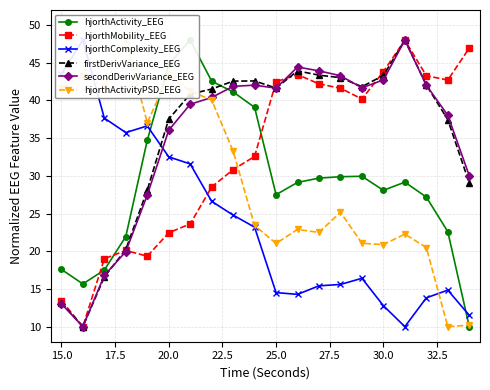

True or false: hjorthMobility_EEG has a value of 23.8 at 25.0.

False